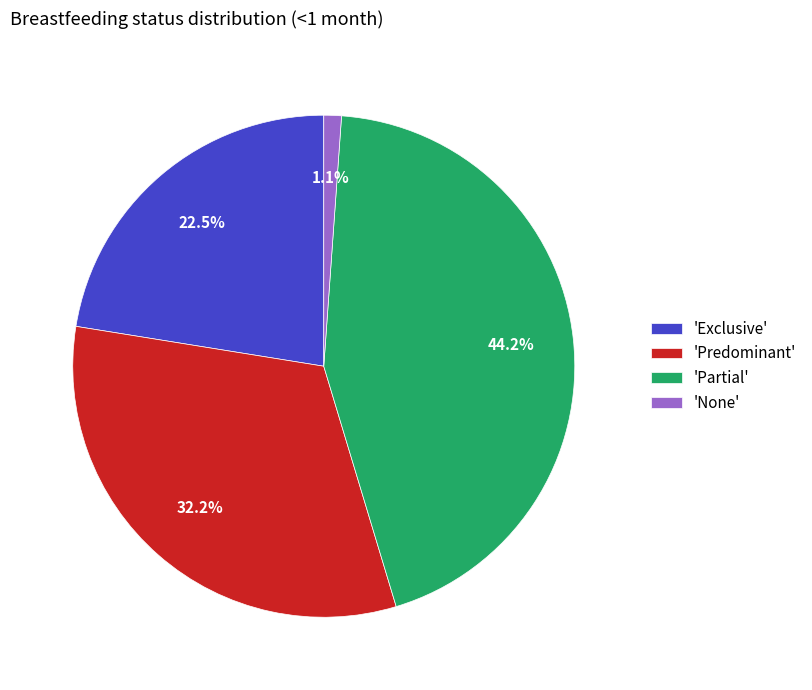

Which slice is the smallest?

'None'